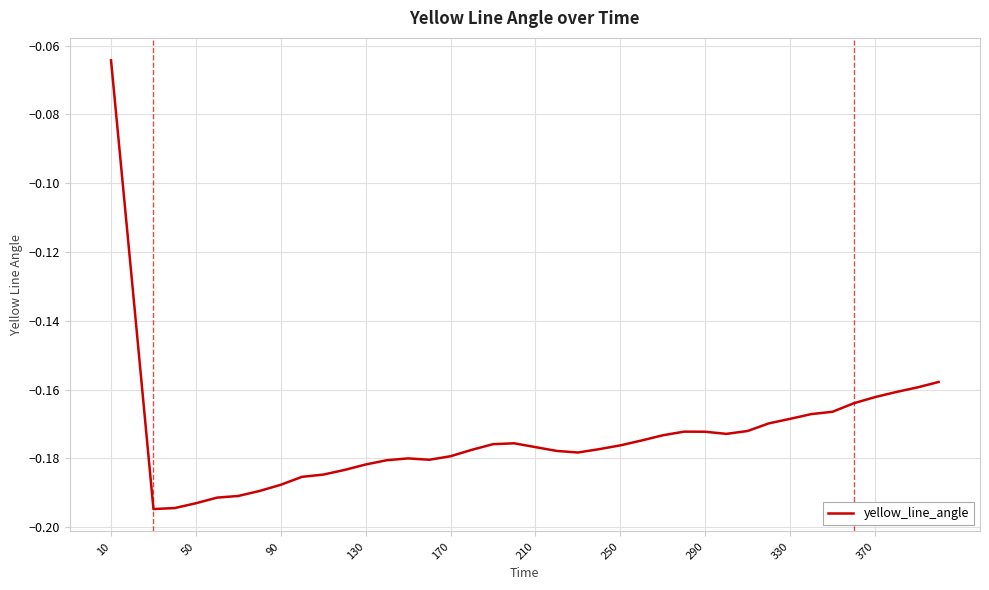

Does the chart have visible grid lines?

Yes